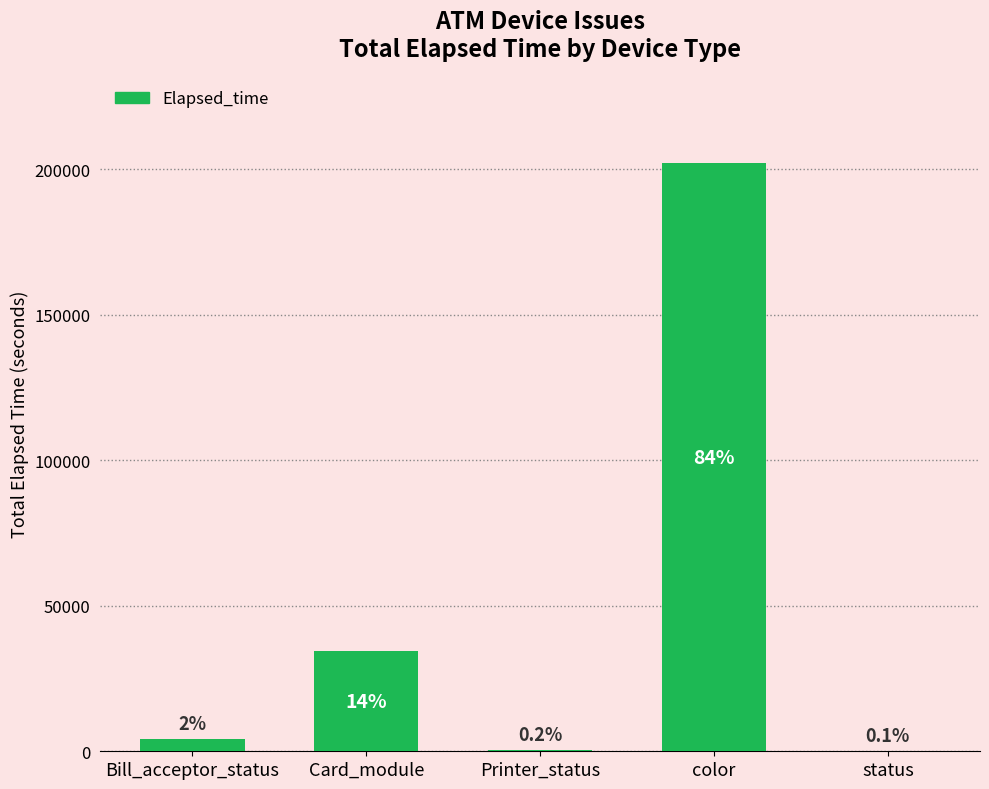

What position from the right is status?

1